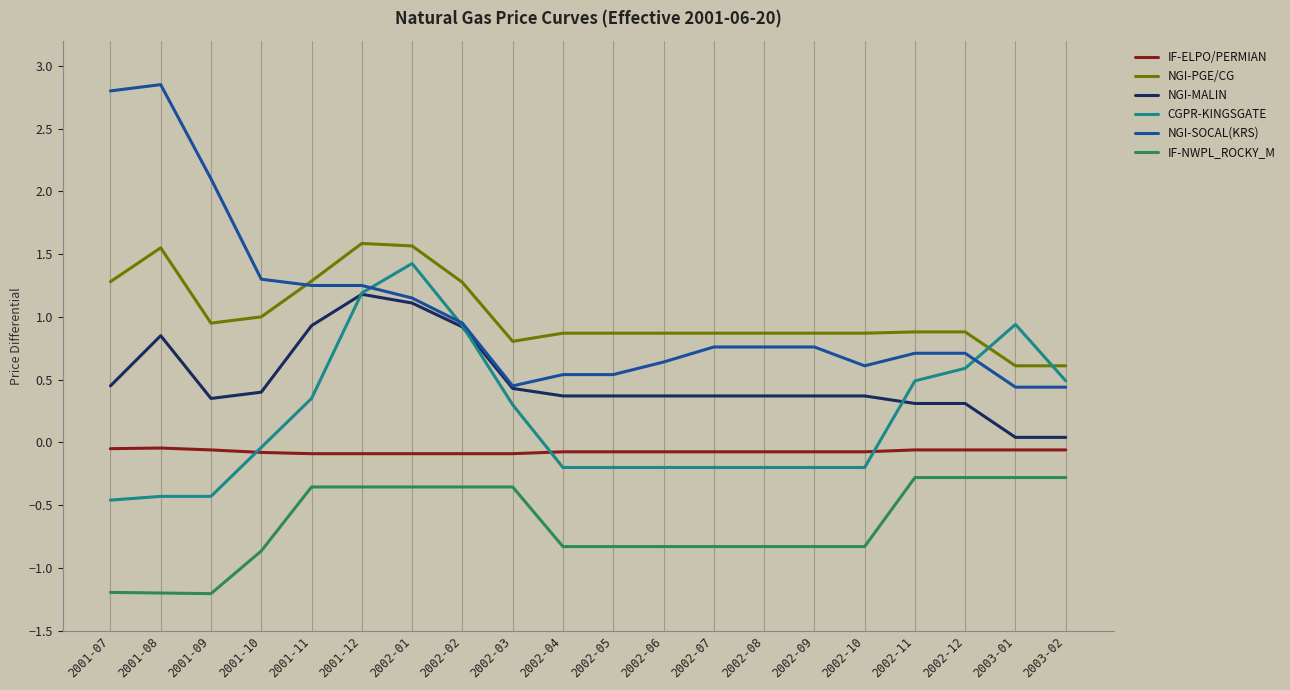

True or false: IF-ELPO/PERMIAN and CGPR-KINGSGATE intersect in this chart.

True